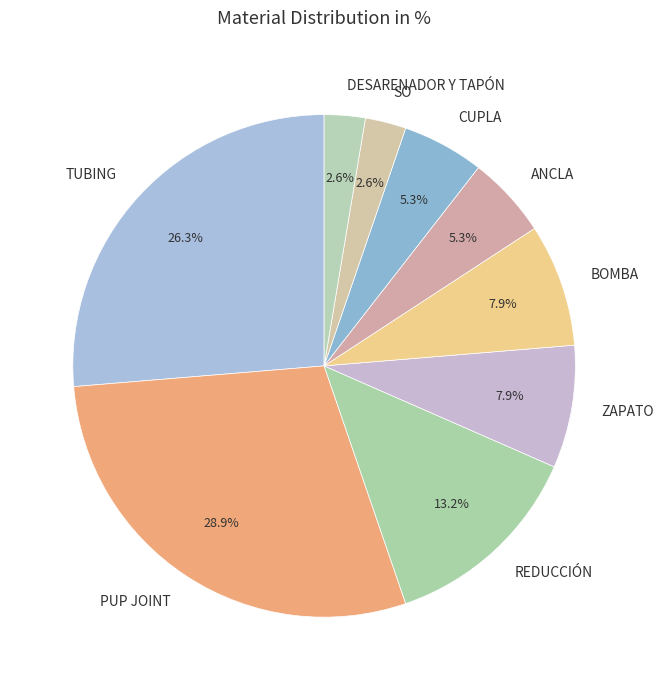

To the nearest percent, what is the difference between the TUBING and CUPLA slice percentages?

21%